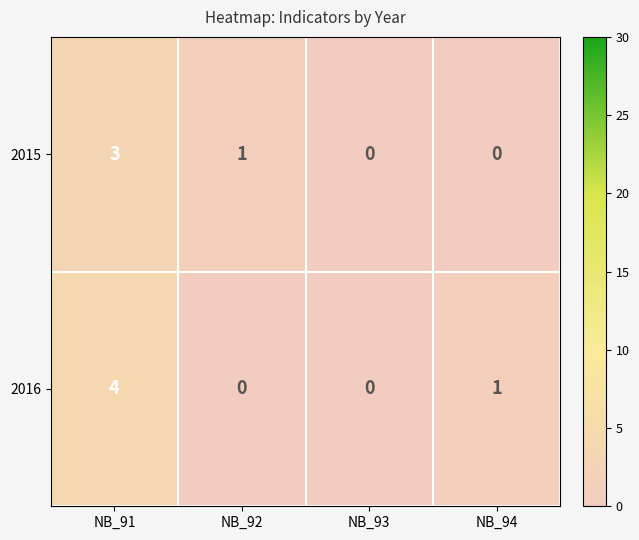

Reading left to right, what are all the values shown in this chart?

2015: NB_91=3	NB_92=1	NB_93=0	NB_94=0
2016: NB_91=4	NB_92=0	NB_93=0	NB_94=1